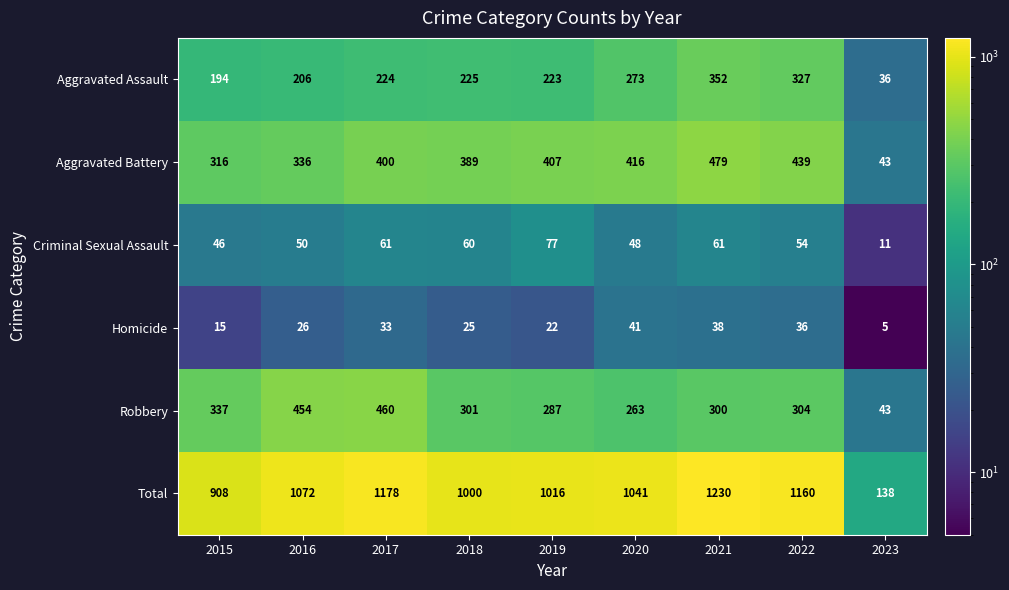

What is the highest value of the Aggravated Assault series?

352